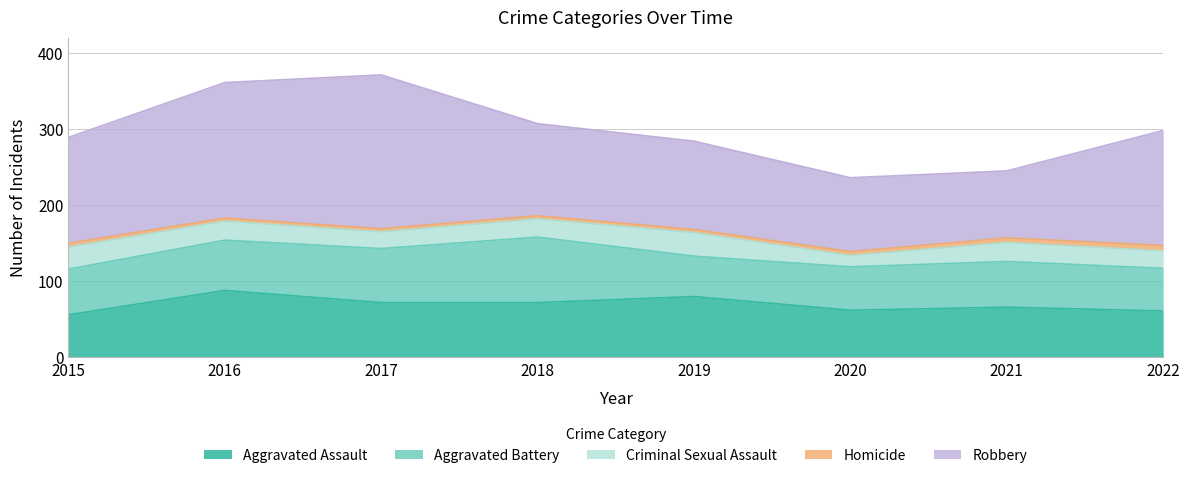

What are all the series names shown in the legend?

Aggravated Assault, Aggravated Battery, Criminal Sexual Assault, Homicide, Robbery